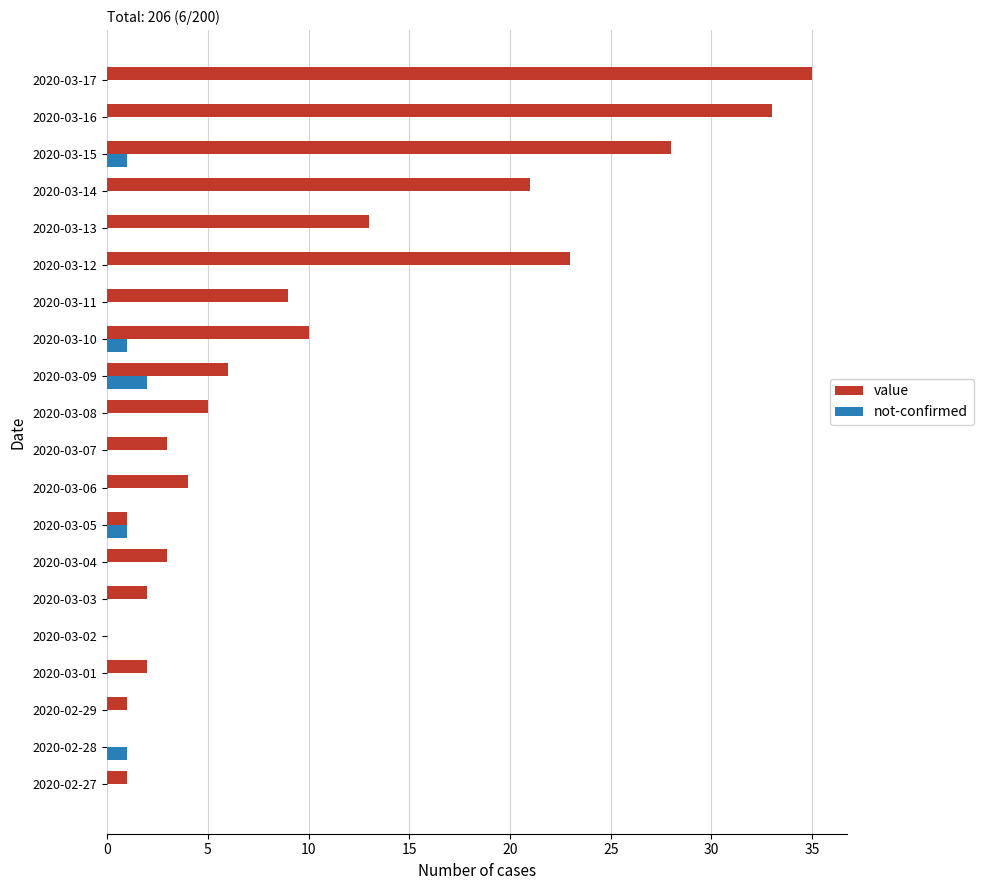

Which series changed the most between 2020-03-08 and 2020-03-17?

value